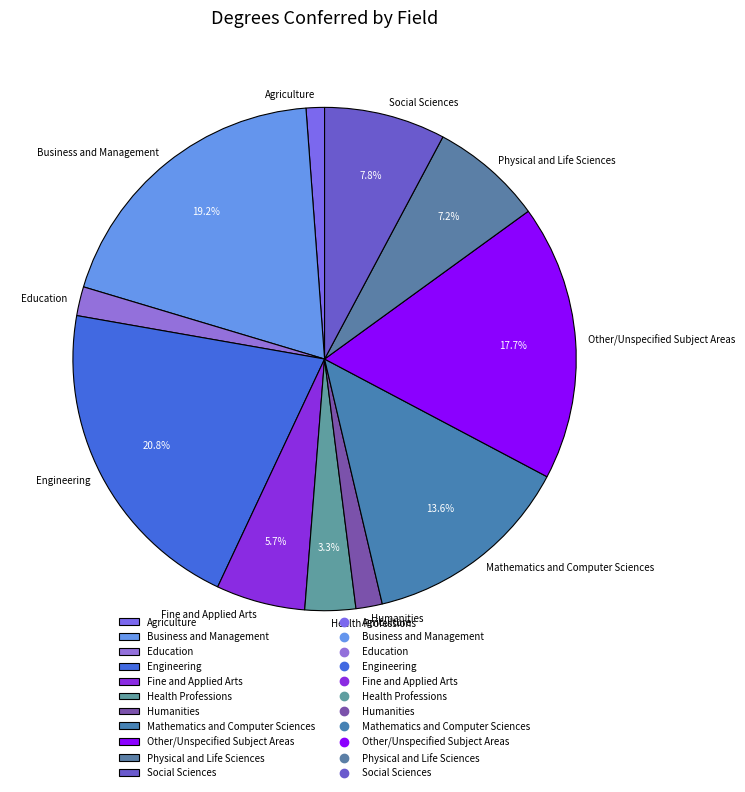

Count the number of slices in the pie.

11